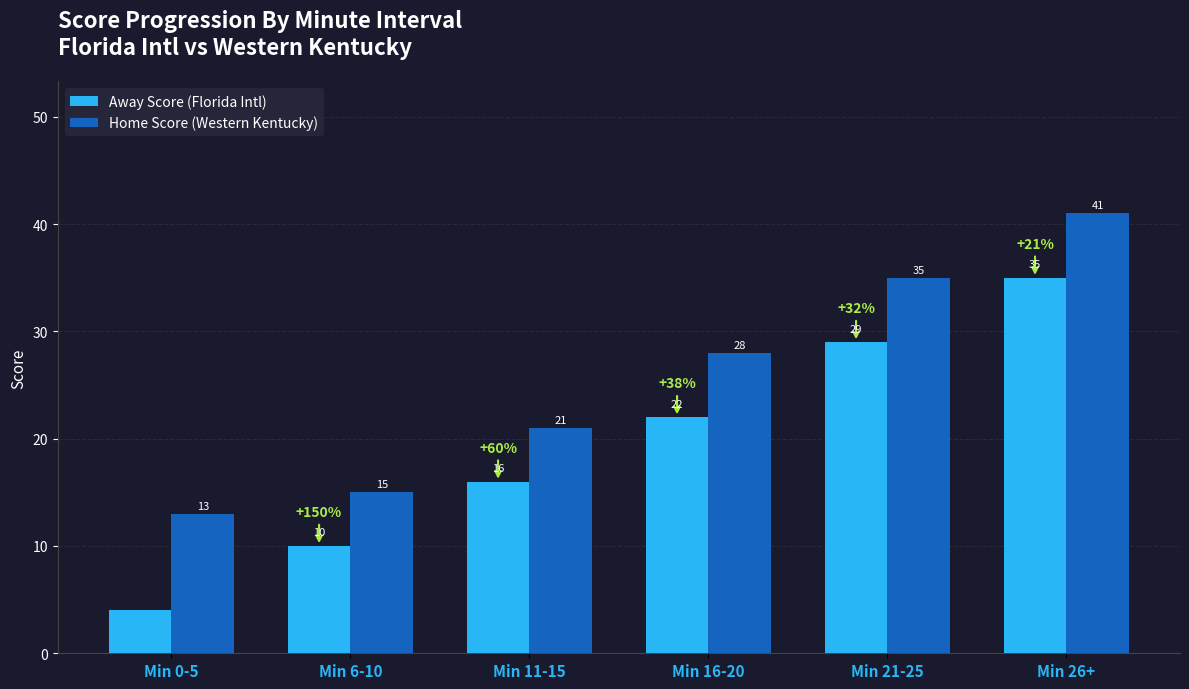

The Home Score (Western Kentucky) series shows 28 at Min 16-20. True or false?

True